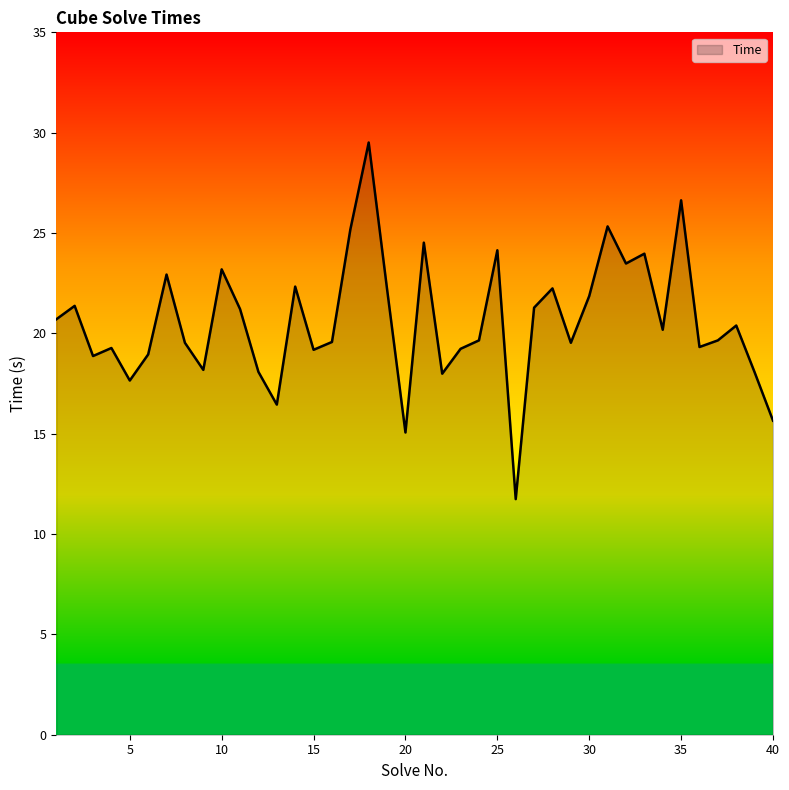

What is the maximum value shown in the chart?

29.5